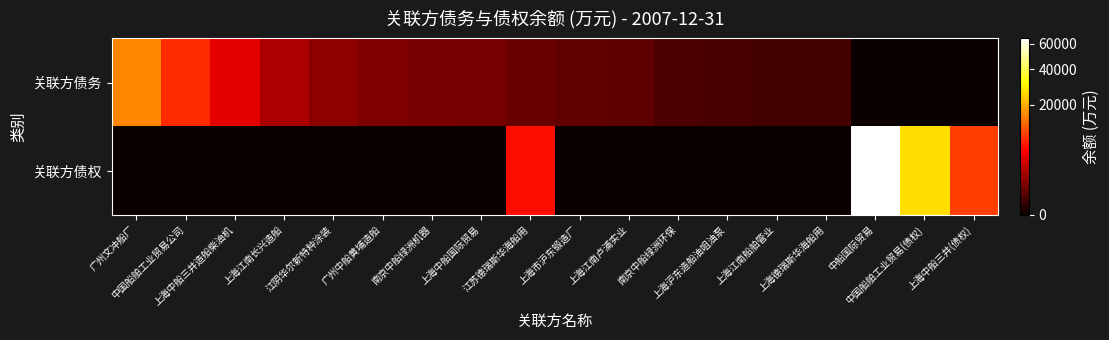

Rank the series at 广州文冲船厂 from highest to lowest value.

关联方债务, 关联方债权